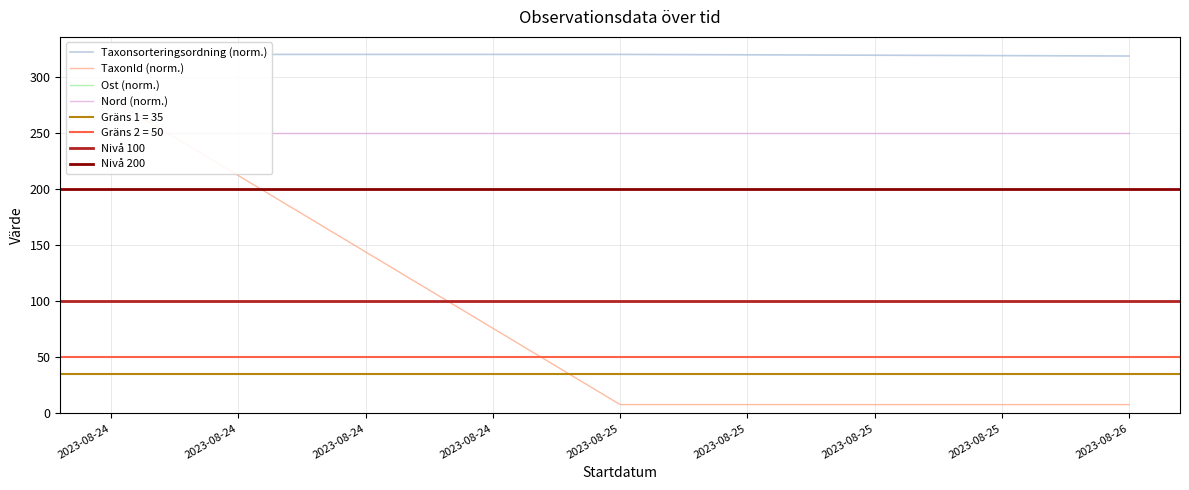

What is the lowest value of the Ost series?

200.0